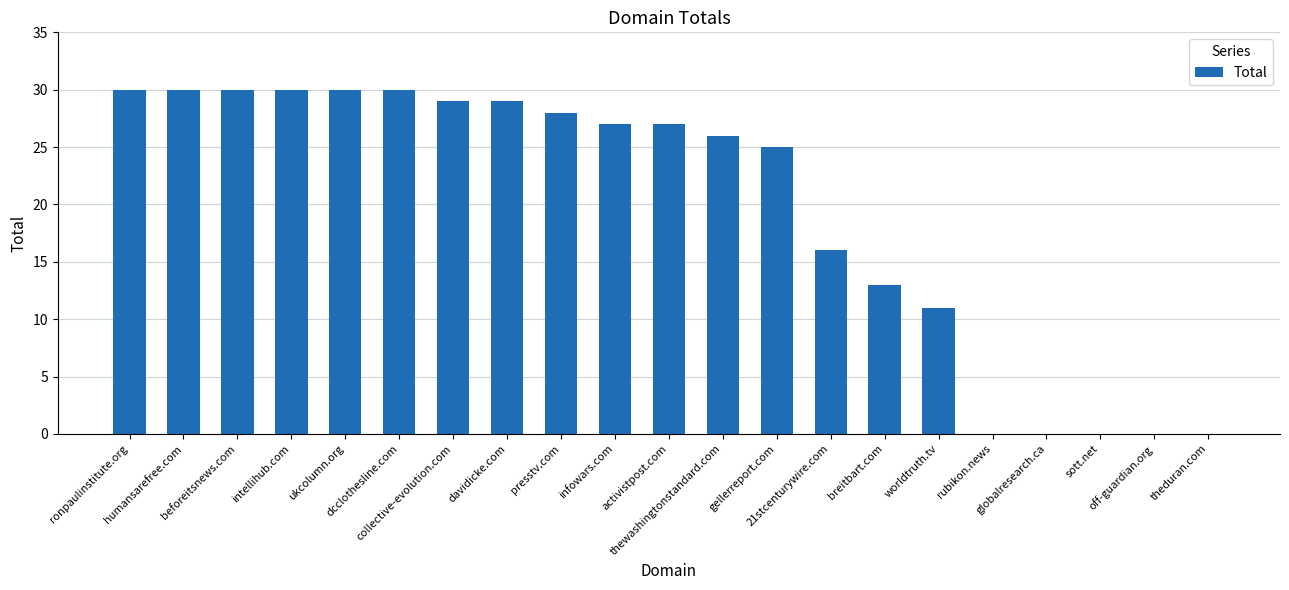

Reading right to left, transcribe all the data shown in this chart.

0	0	0	0	0	11	13	16	25	26	27	27	28	29	29	30	30	30	30	30	30